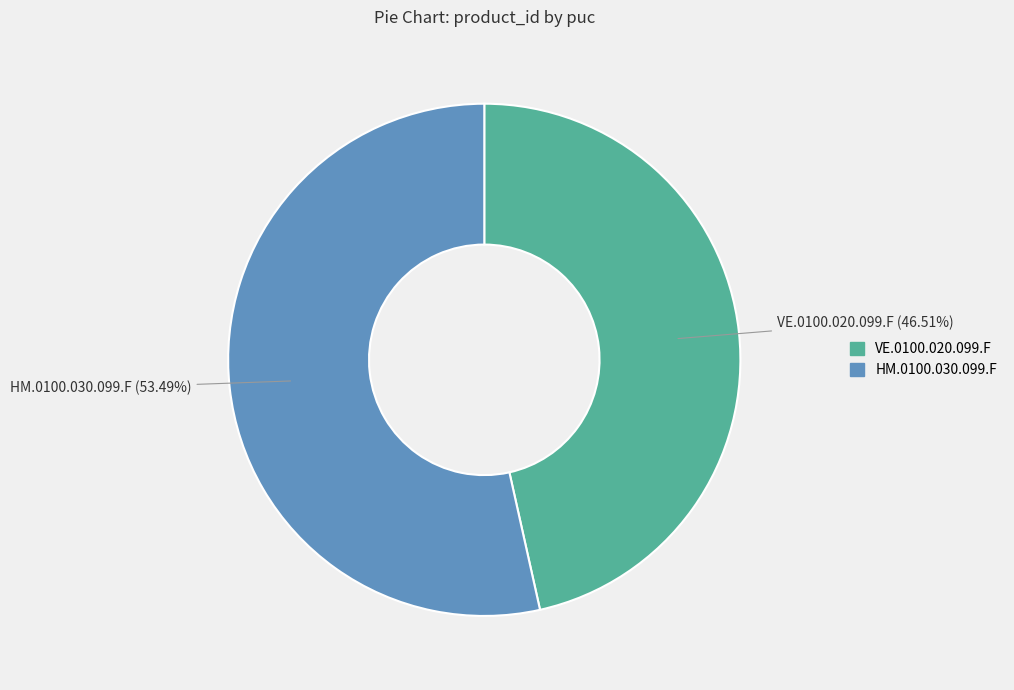

What percentage is the HM.0100.030.099.F slice, to the nearest percent?

53%